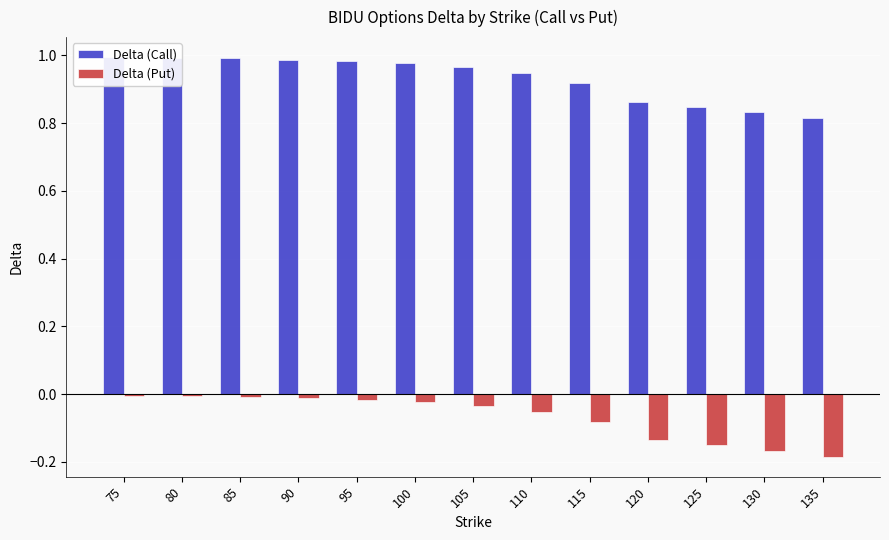

What are all the series names shown in the legend?

Delta (Call), Delta (Put)